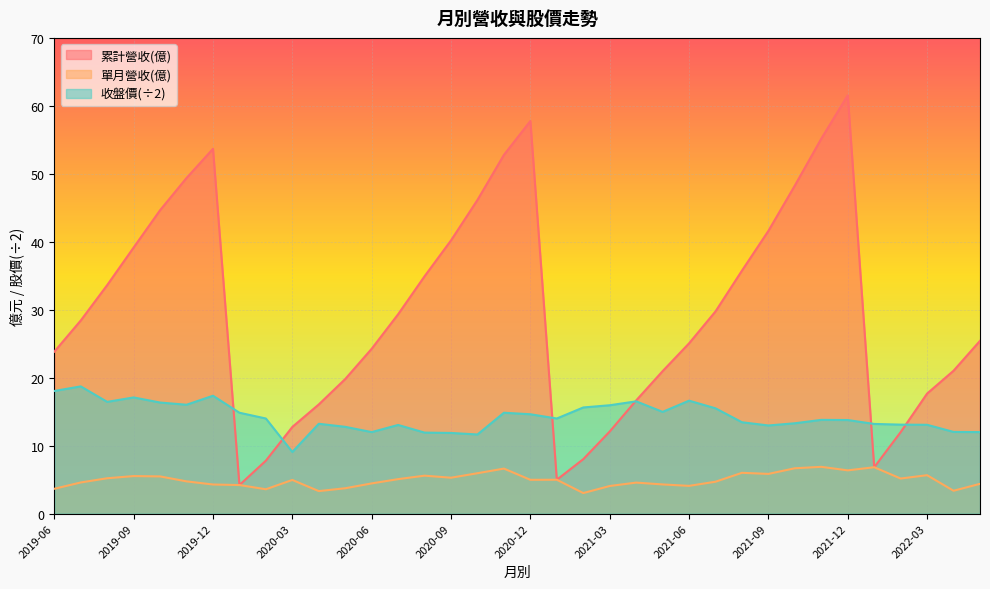

Where is 累計營收(億) nearest to the value 32?

2019-08